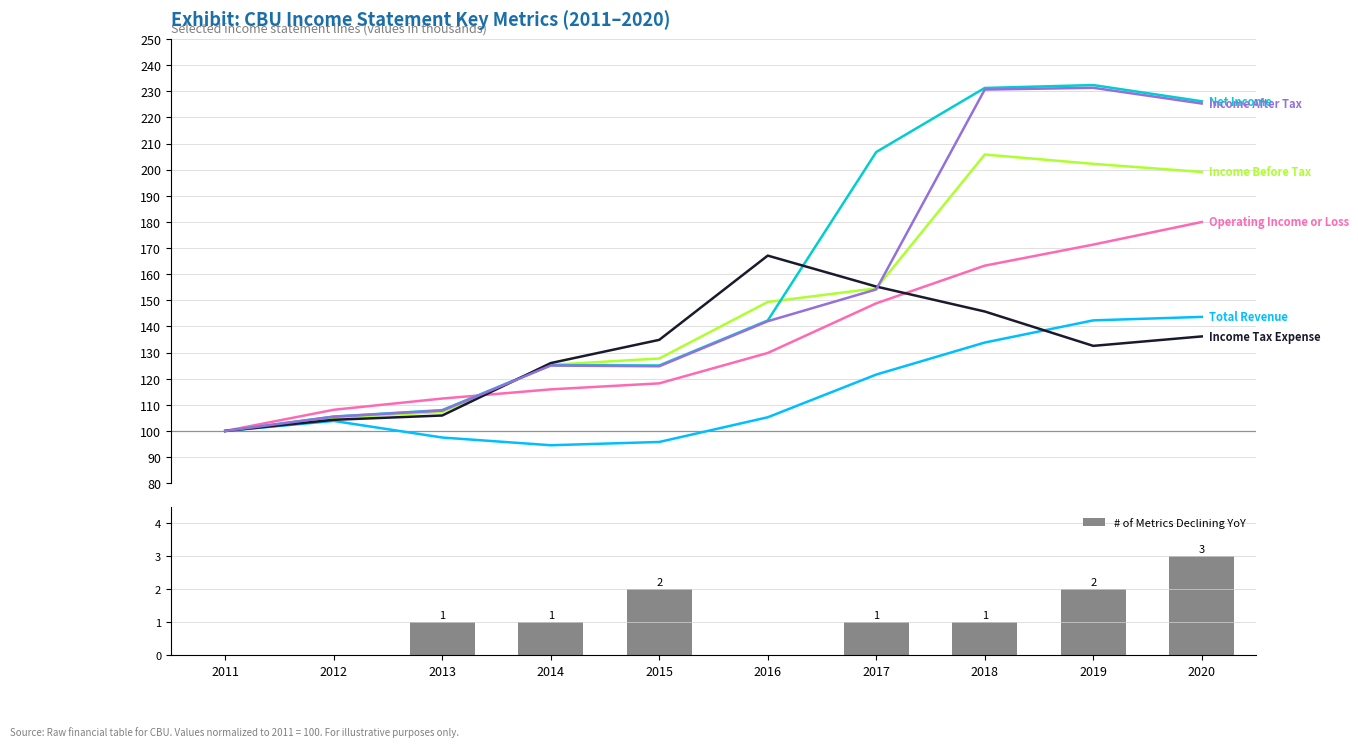

Where does the Income Before Tax series first go above 149?

2016